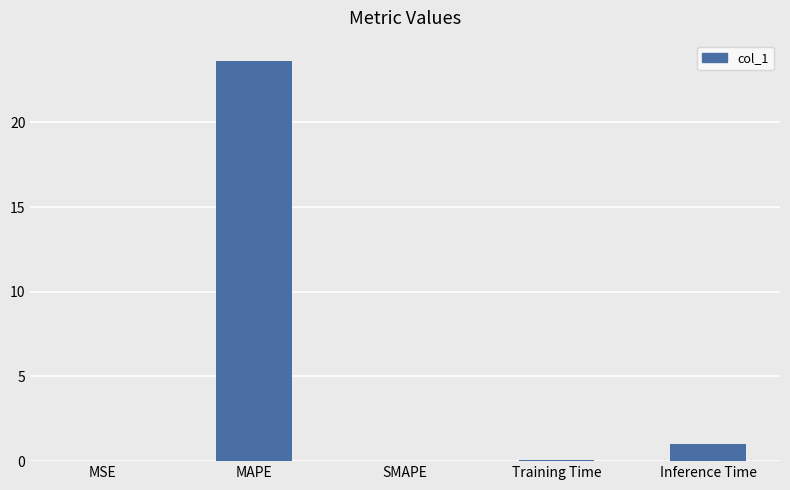

Which label corresponds to the largest value in the chart?

MAPE